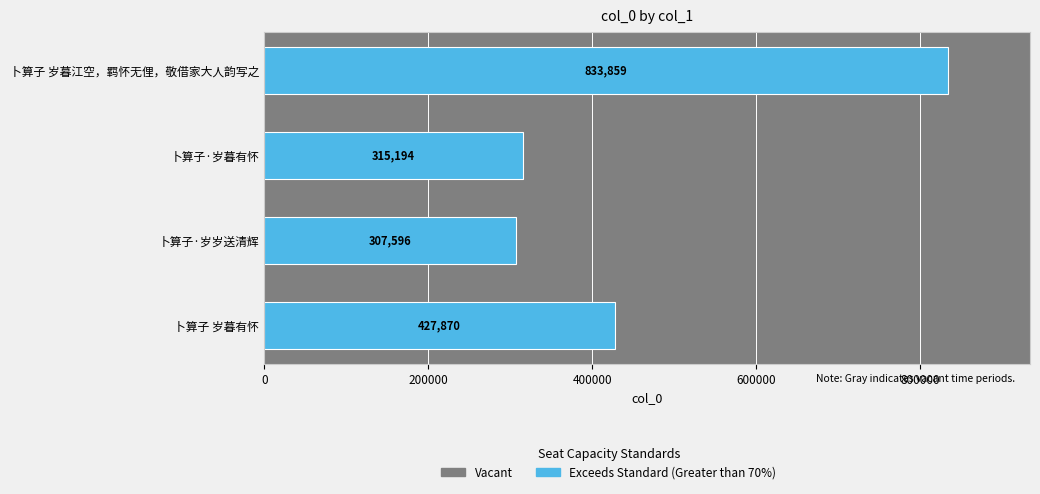

Rank the categories by value from lowest to highest.

卜算子·岁岁送清辉, 卜算子·岁暮有怀, 卜算子 岁暮有怀, 卜算子 岁暮江空，羁怀无俚，敬借家大人韵写之